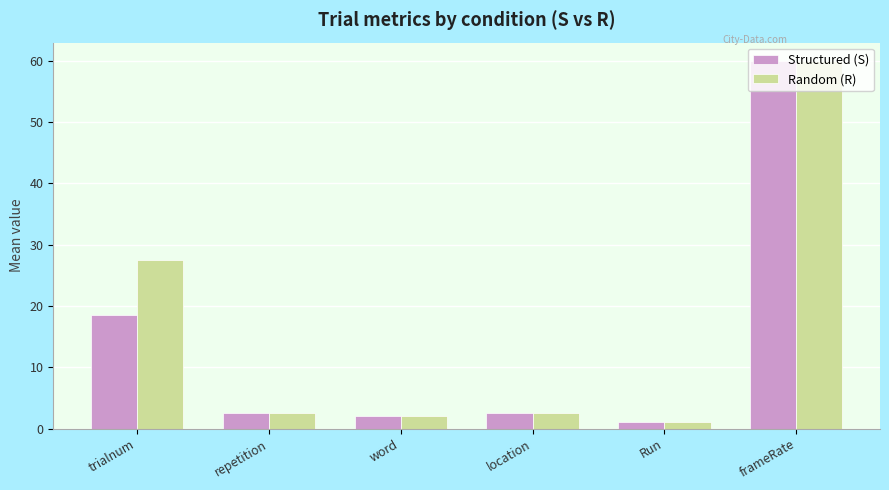

What are all the series names shown in the legend?

Structured (S), Random (R)